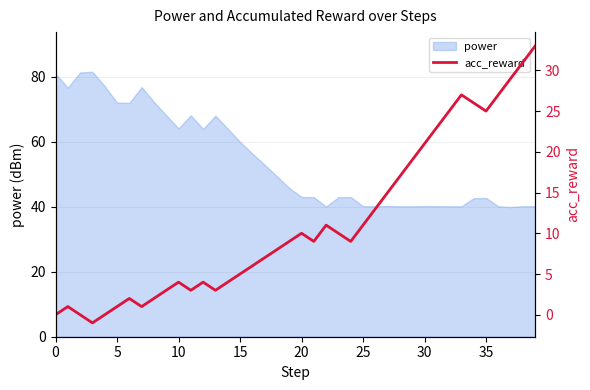

The power series shows 59.8 at 25. True or false?

False